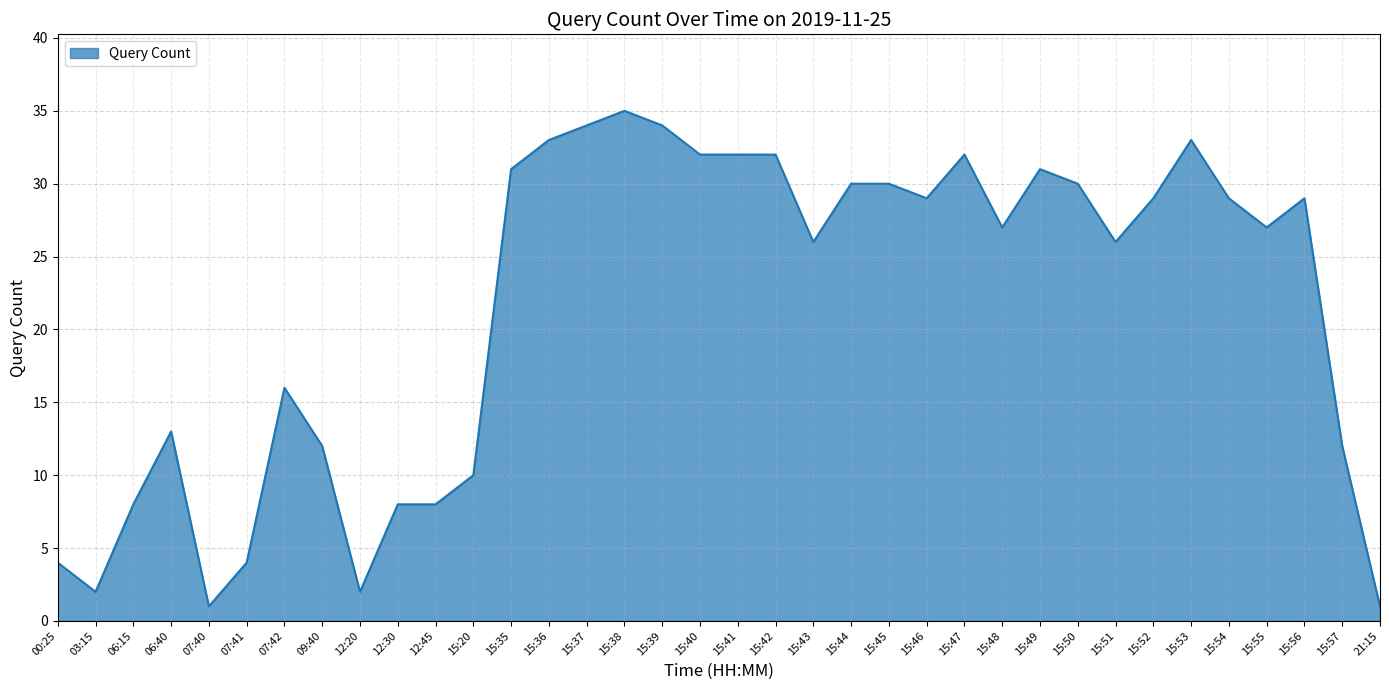

Reading right to left, extract all data points from this chart.

1	12	29	27	29	33	29	26	30	31	27	32	29	30	30	26	32	32	32	34	35	34	33	31	10	8	8	2	12	16	4	1	13	8	2	4